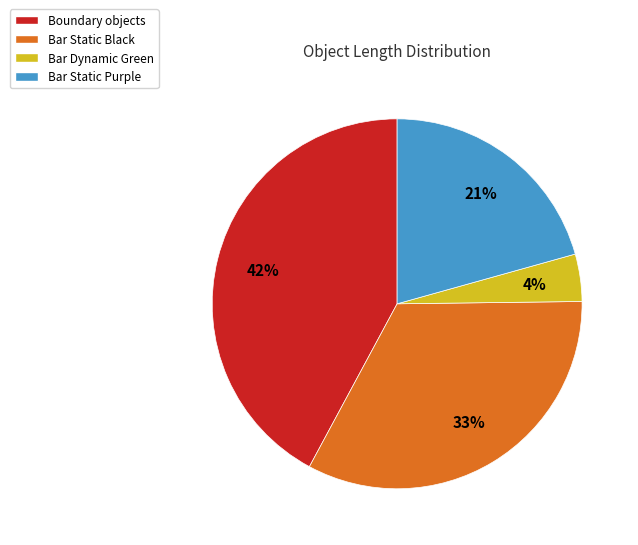

To the nearest percent, what percentage of the pie is Bar Dynamic Green?

4%